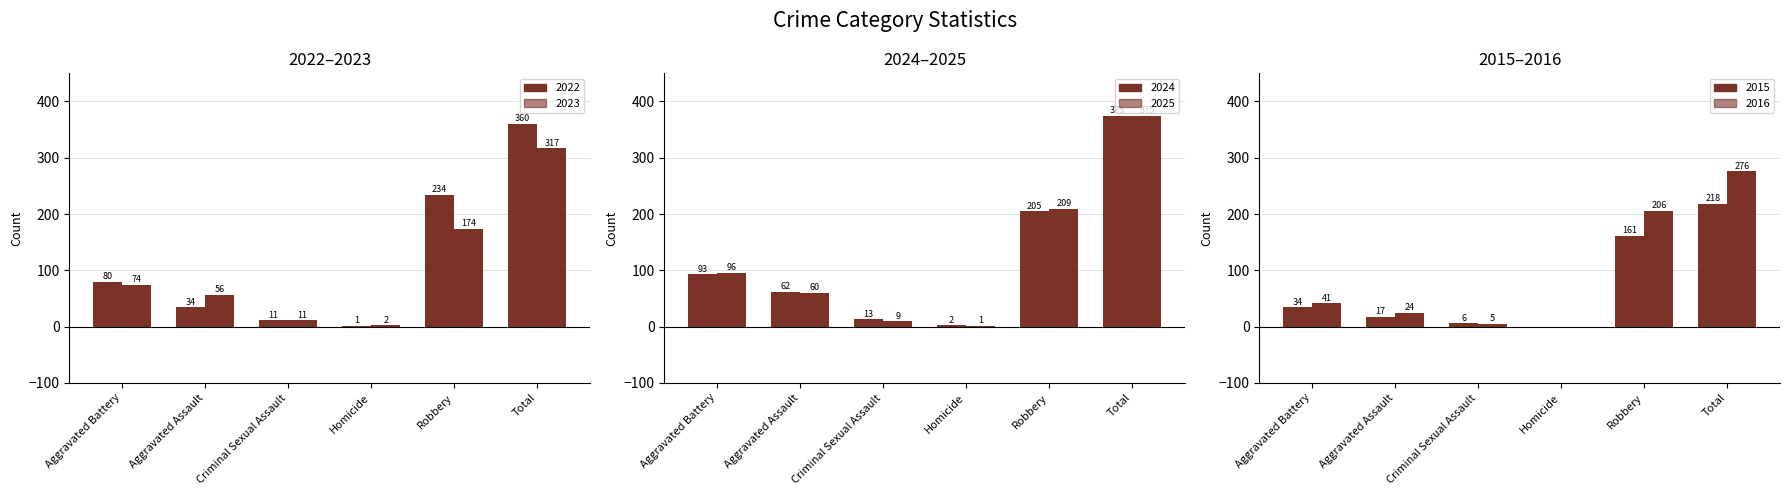

Which series changed the most between Aggravated Battery and Criminal Sexual Assault?

2025